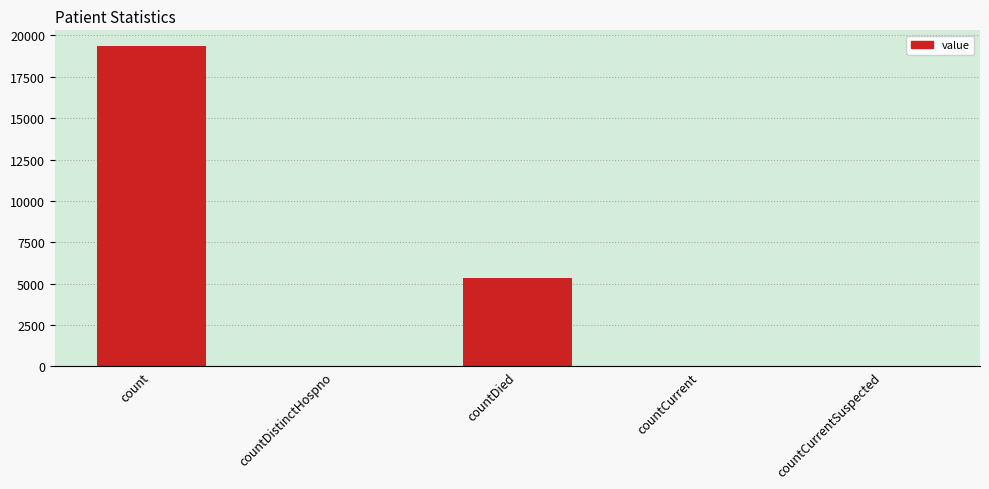

How many data points does each series have?

5